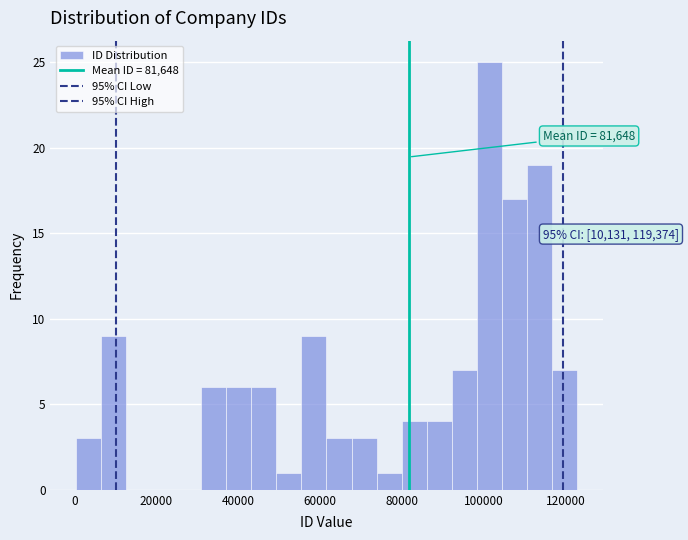

Around what value on the x-axis is the tallest bar? Give the approximate position of its centre, as read against the axis.

102000